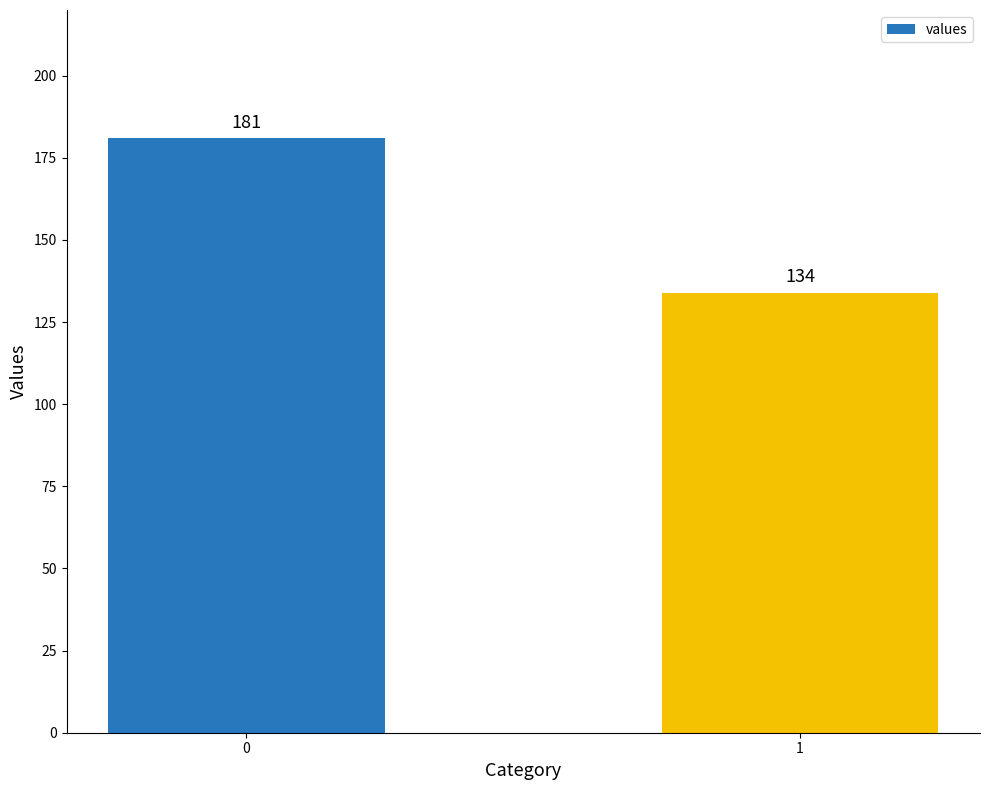

Which category has the lowest value across all series?

1